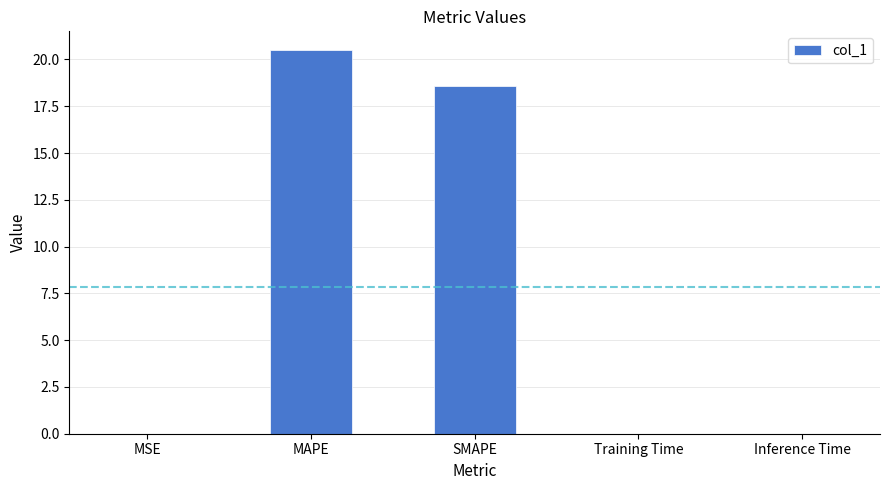

Which has a higher value, MSE or MAPE?

MAPE